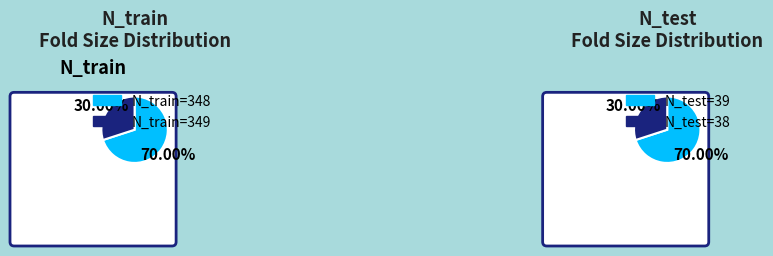

True or false: 4 accounts for 1% of the total.

False